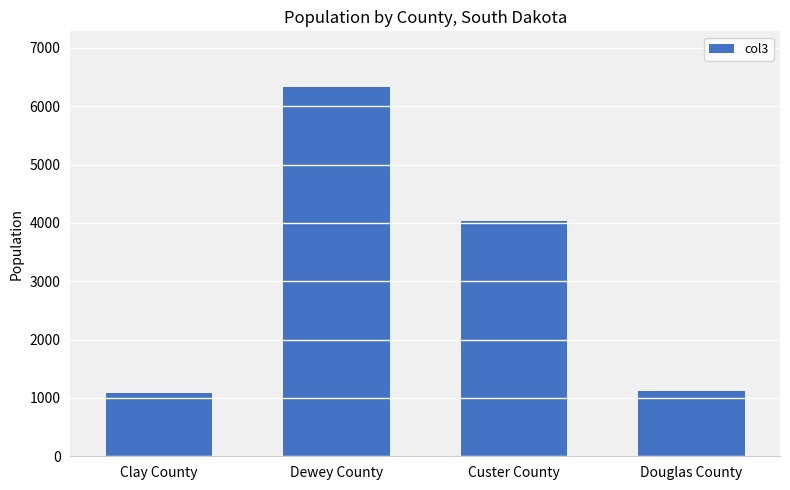

Is it true that the value at Clay County is 327?

False